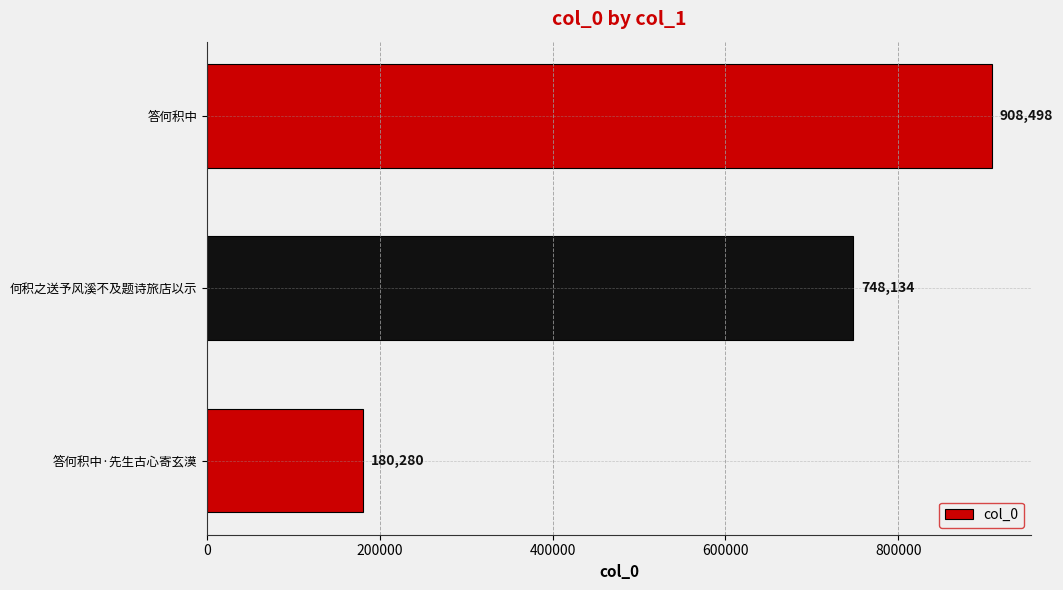

Where is the data nearest to the value 544389?

何积之送予风溪不及题诗旅店以示